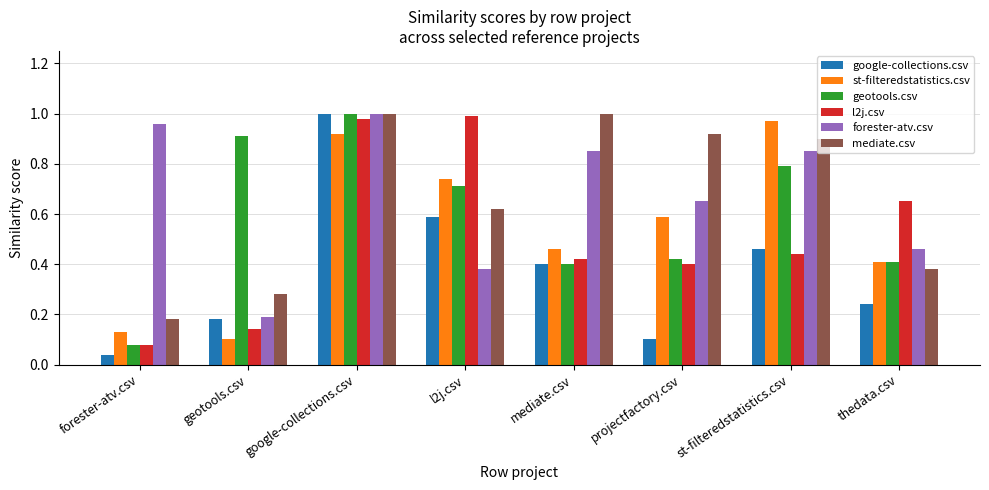

At which category is the sum across all series the highest?

google-collections.csv